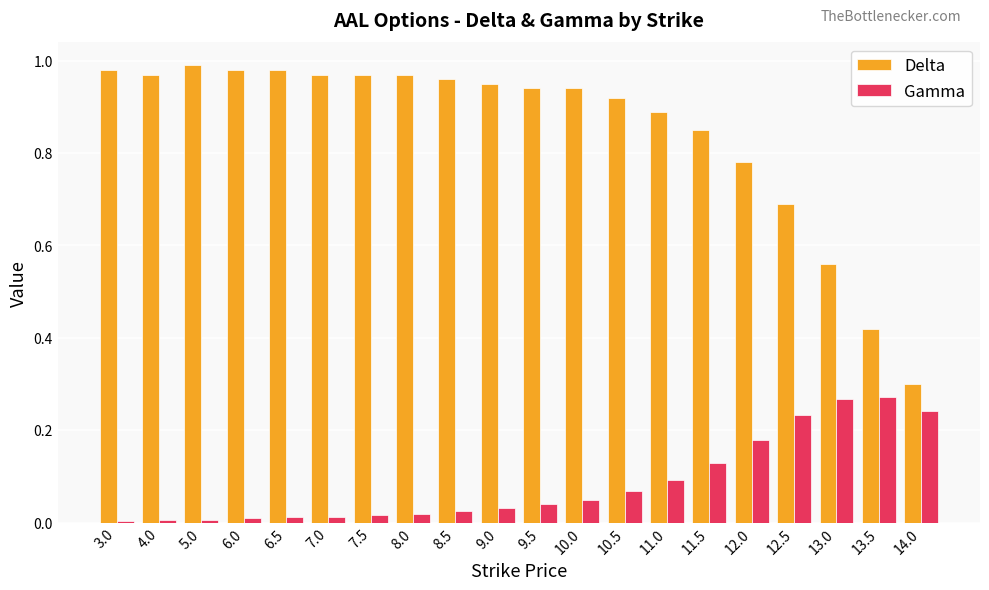

At which label does Delta reach its minimum?

14.0